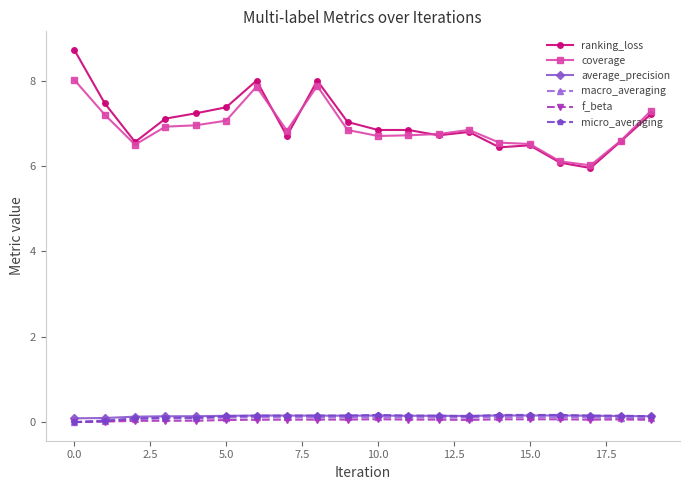

True or false: coverage and f_beta cross at least once.

False